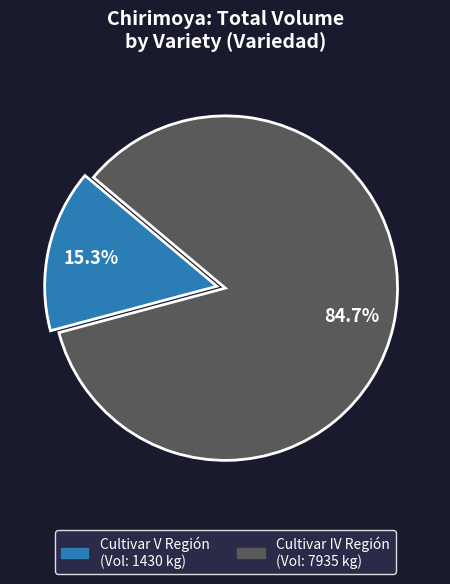

How many segments does this pie chart have?

2